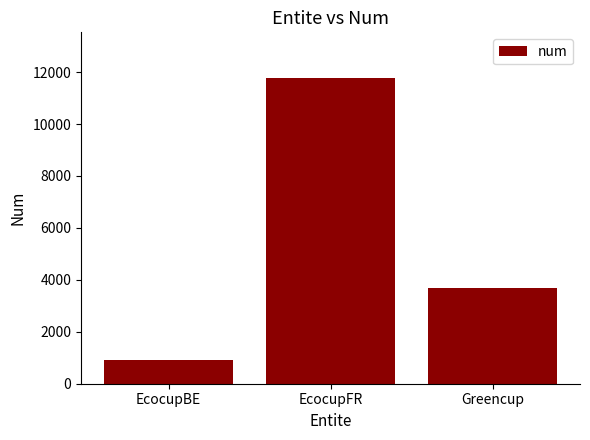

Count the values in the range 918 to 11766.

3